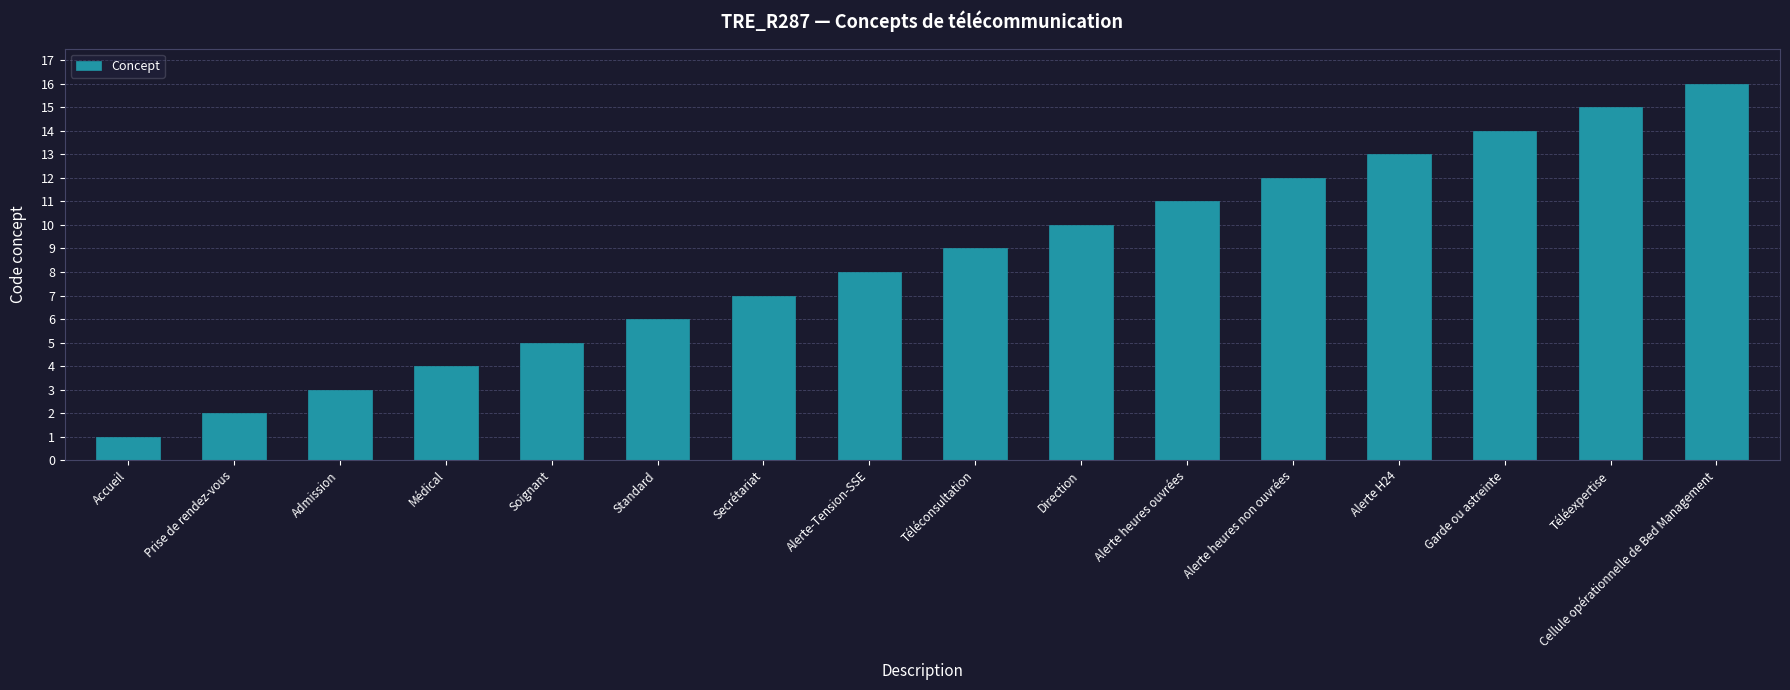

What is the value of the 1st bar from the left?

1